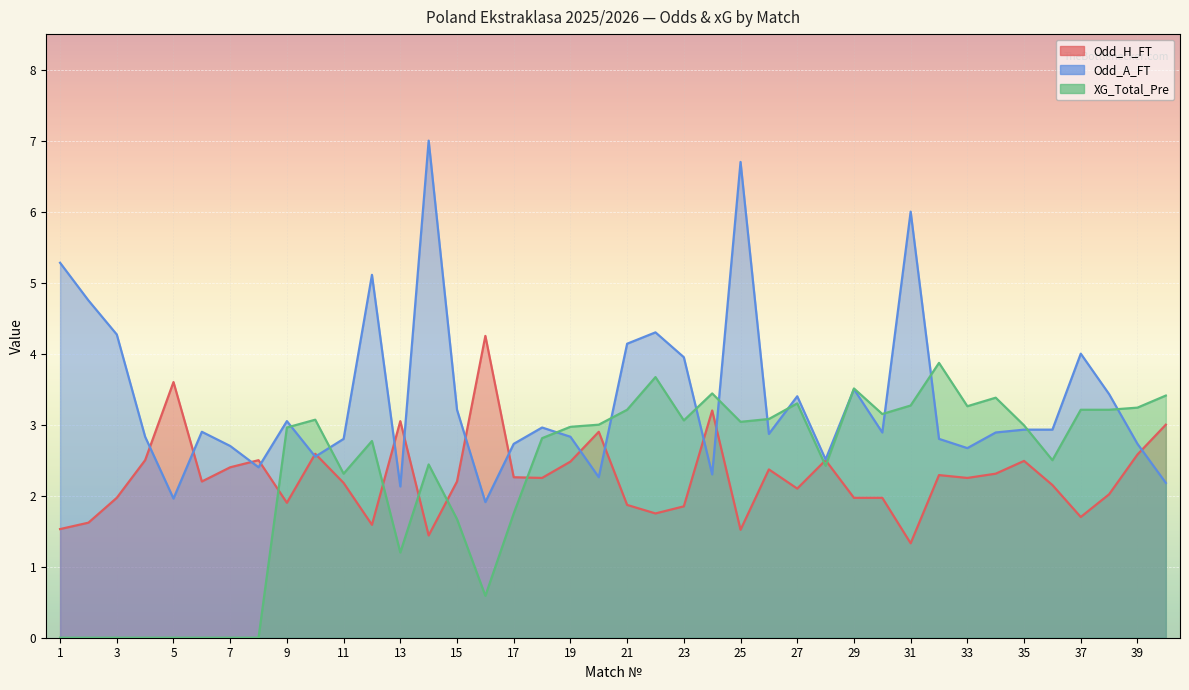

What is the minimum value for Odd_A_FT?

1.9